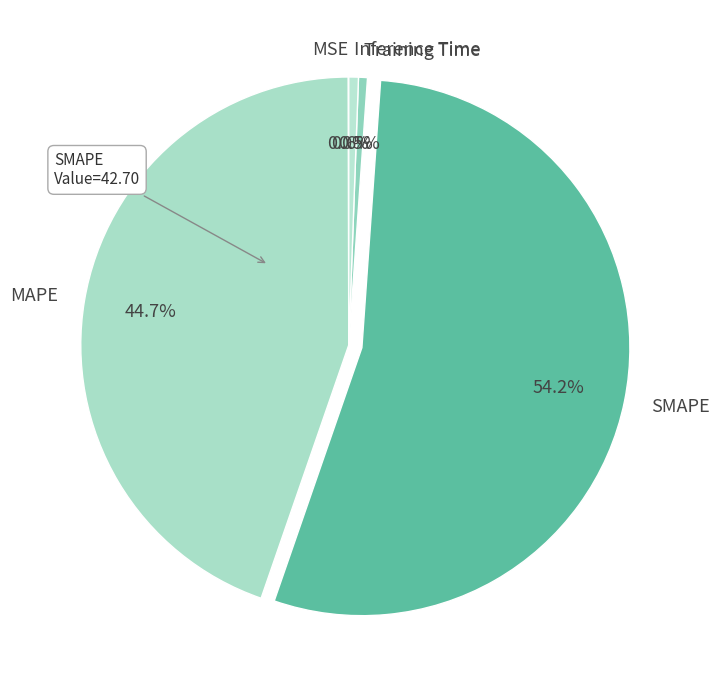

What is the total percentage of Inference Time and SMAPE?

54.8%